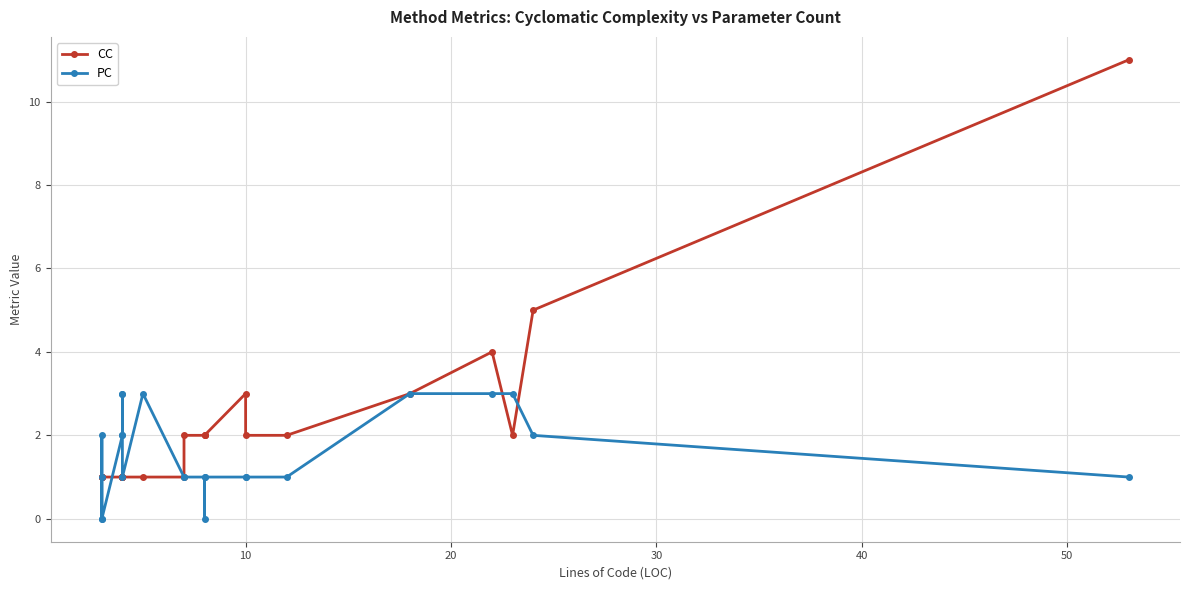

Rank the series by their average value, from lowest to highest.

PC, CC